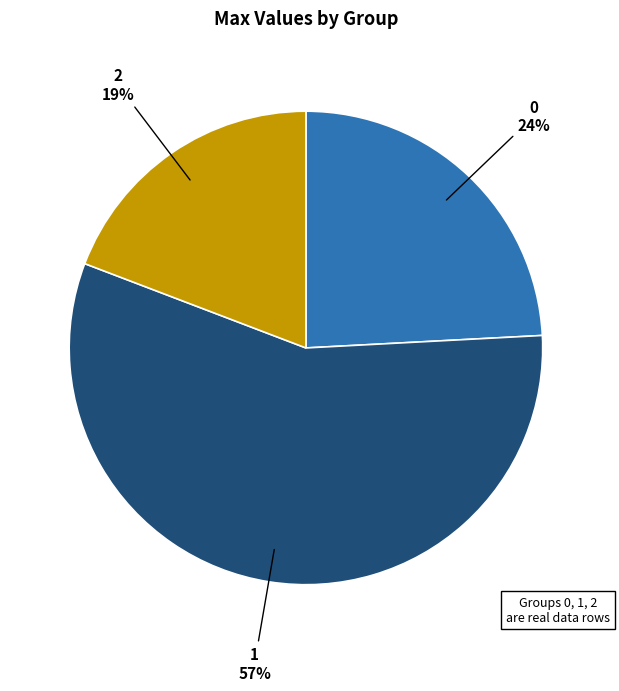

To the nearest percent, what is the difference between the 0 and 2 slice percentages?

5%